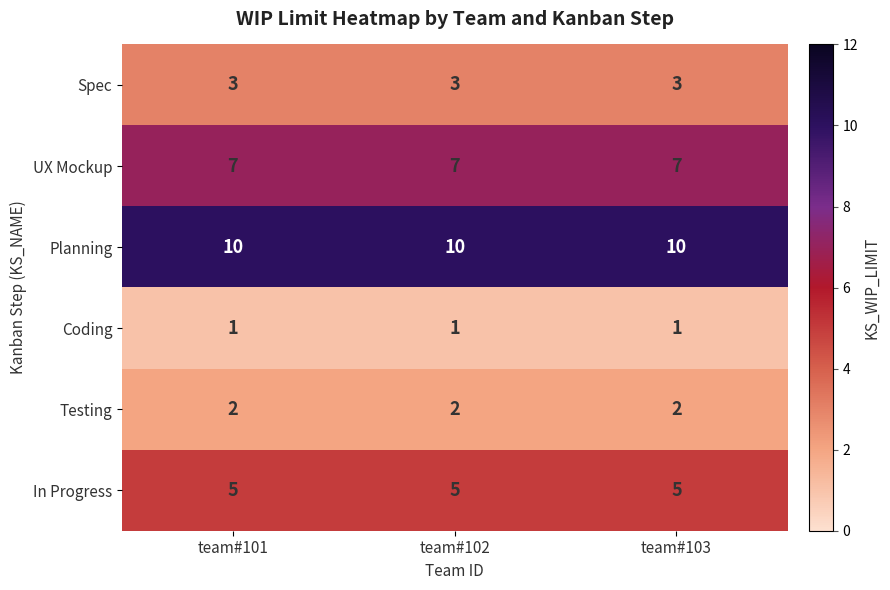

Rank the series by their maximum value, from lowest to highest.

Coding, Testing, Spec, In Progress, UX Mockup, Planning